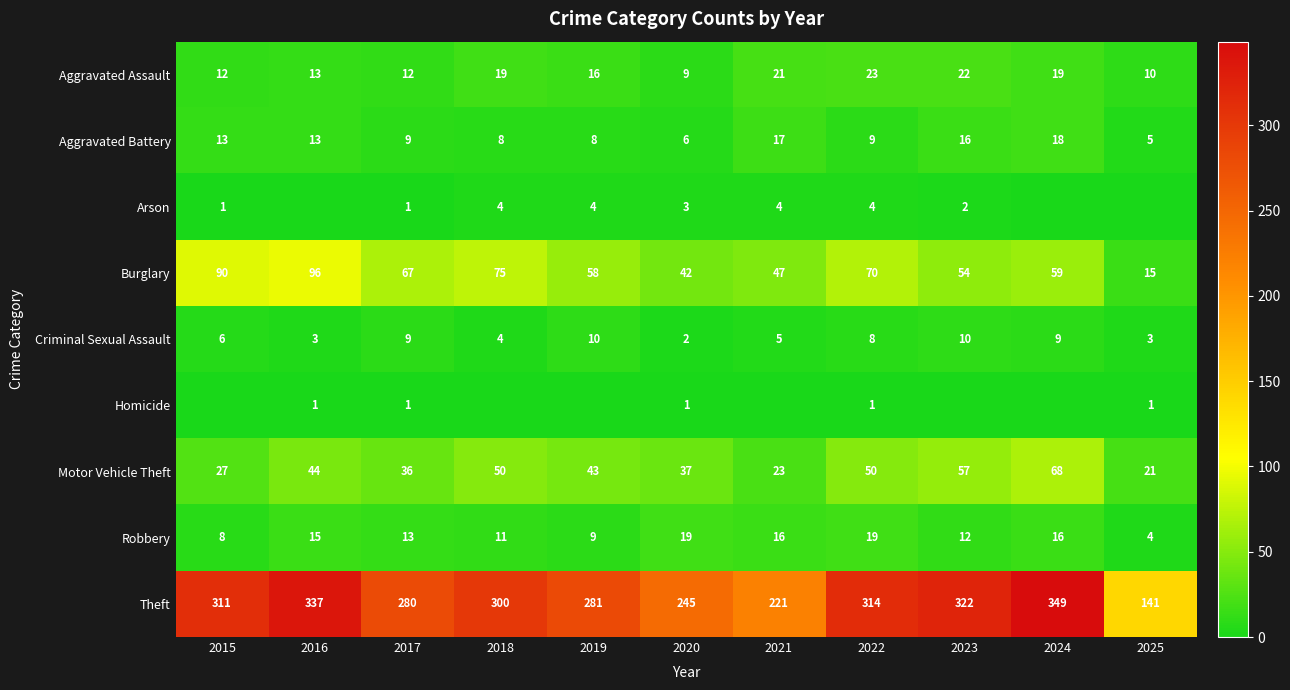

At which label does Motor Vehicle Theft reach its minimum?

2025